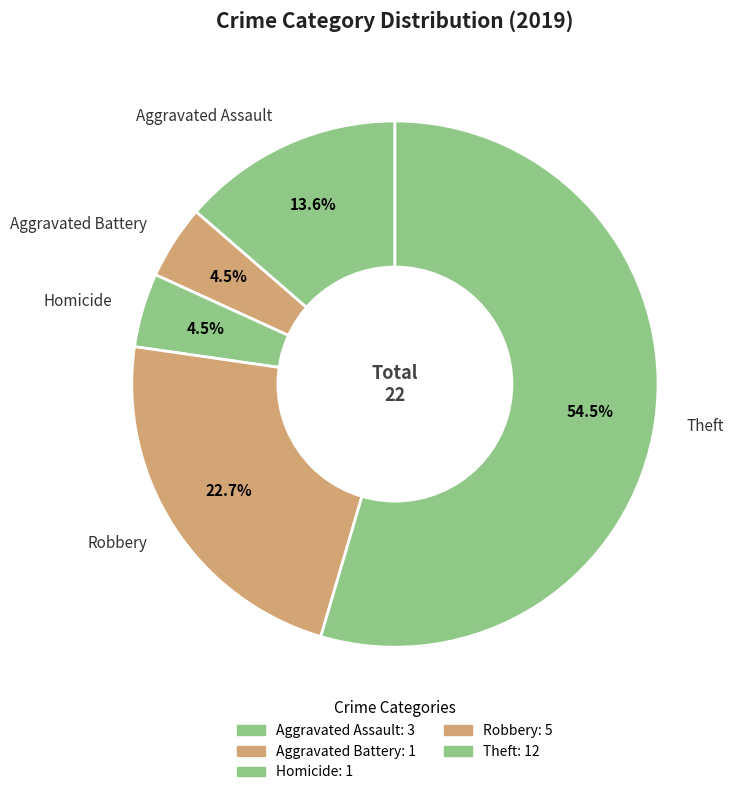

To the nearest percent, what is the combined percentage of Homicide and Aggravated Assault?

18%